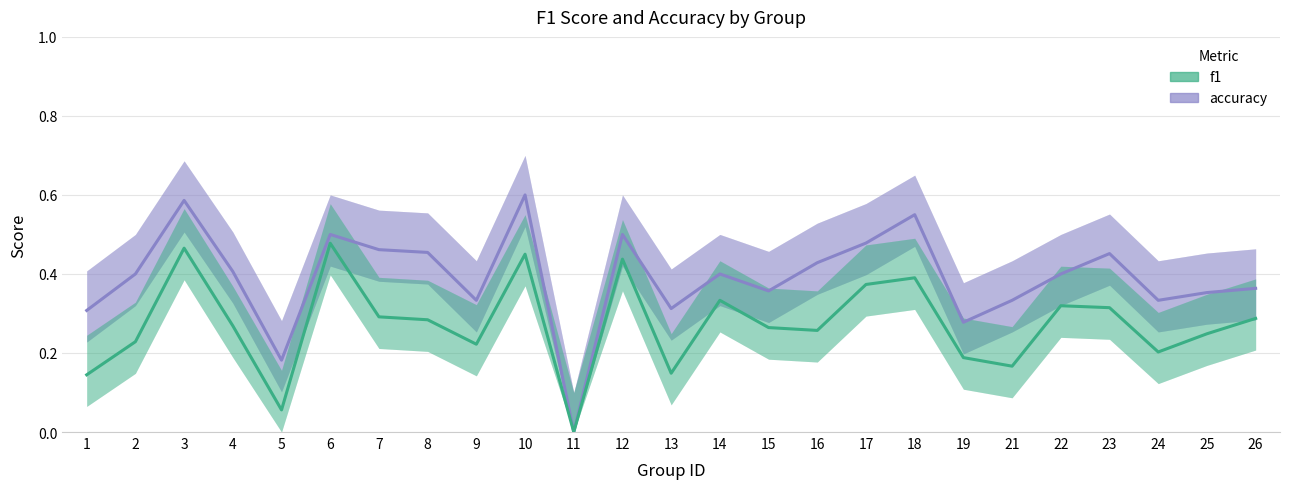

Between 12 and 23, which is larger?

12